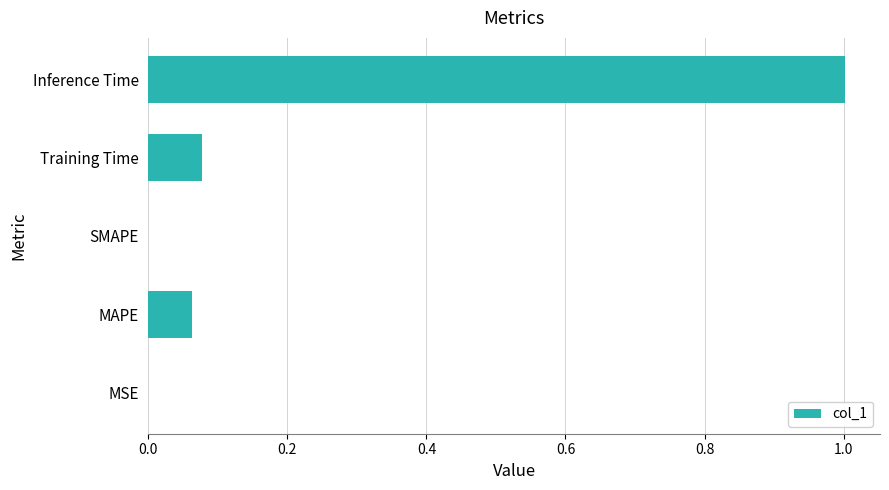

How many data points does each series have?

5